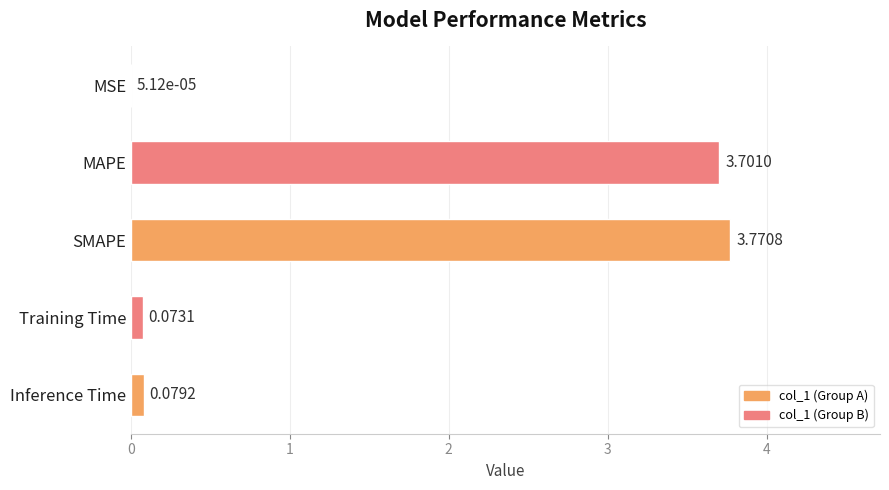

What value does the data have at SMAPE?

3.8